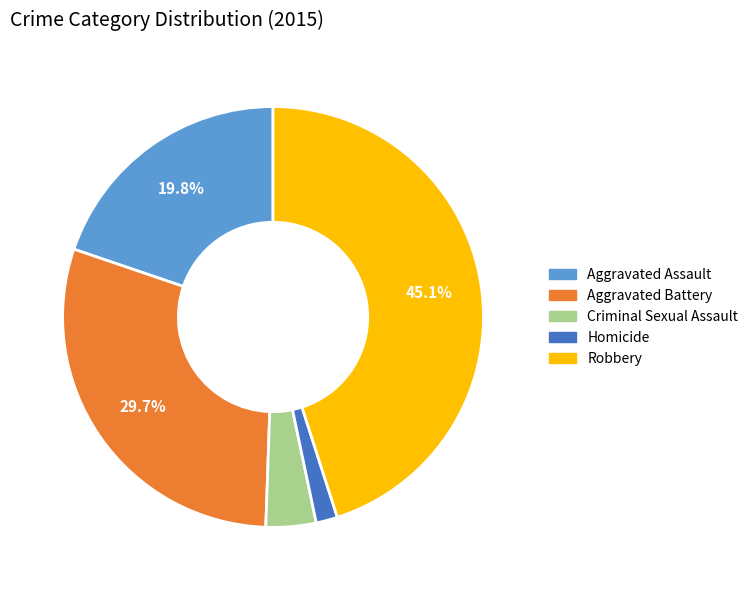

Does any single category account for the majority?

No